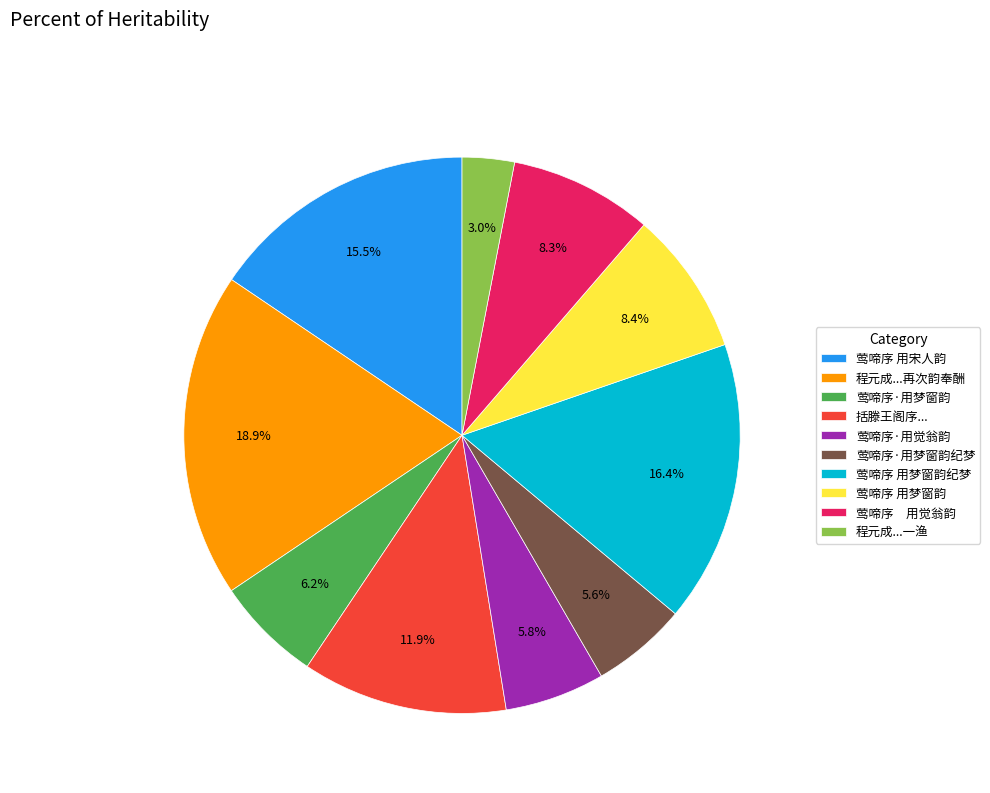

Is it true that 莺啼序·用梦窗韵 is 16% of the pie?

False